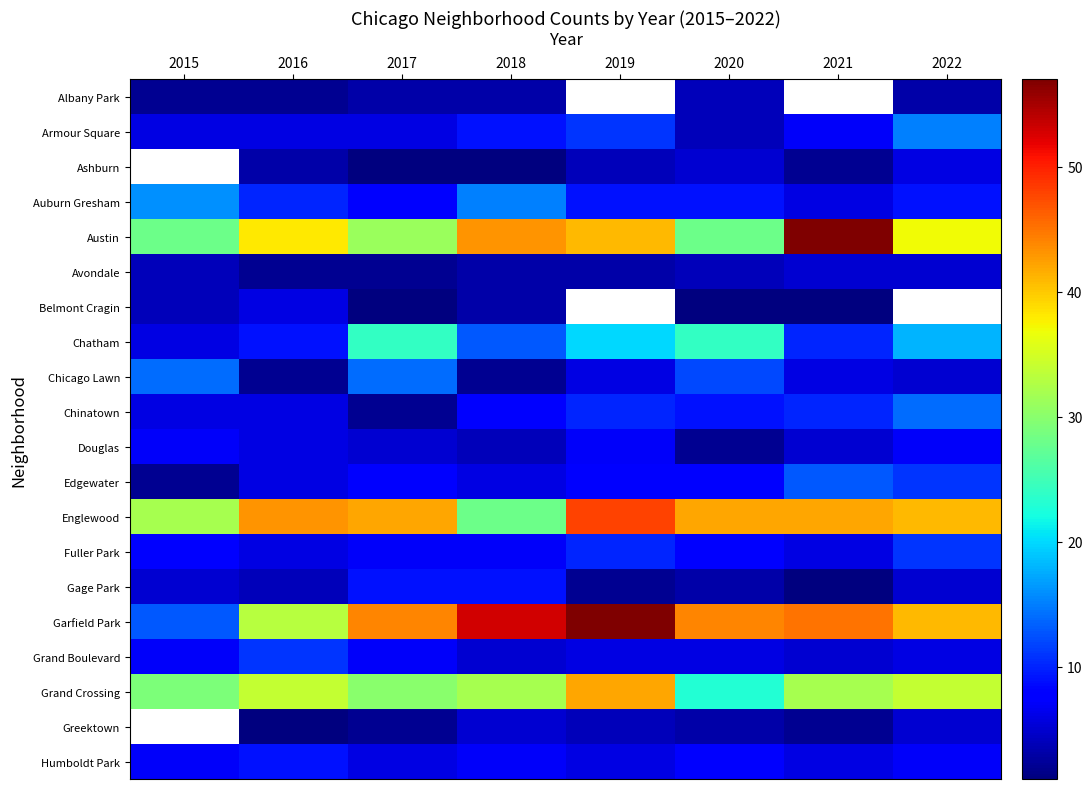

What is the sum of all Garfield Park values?

330.0